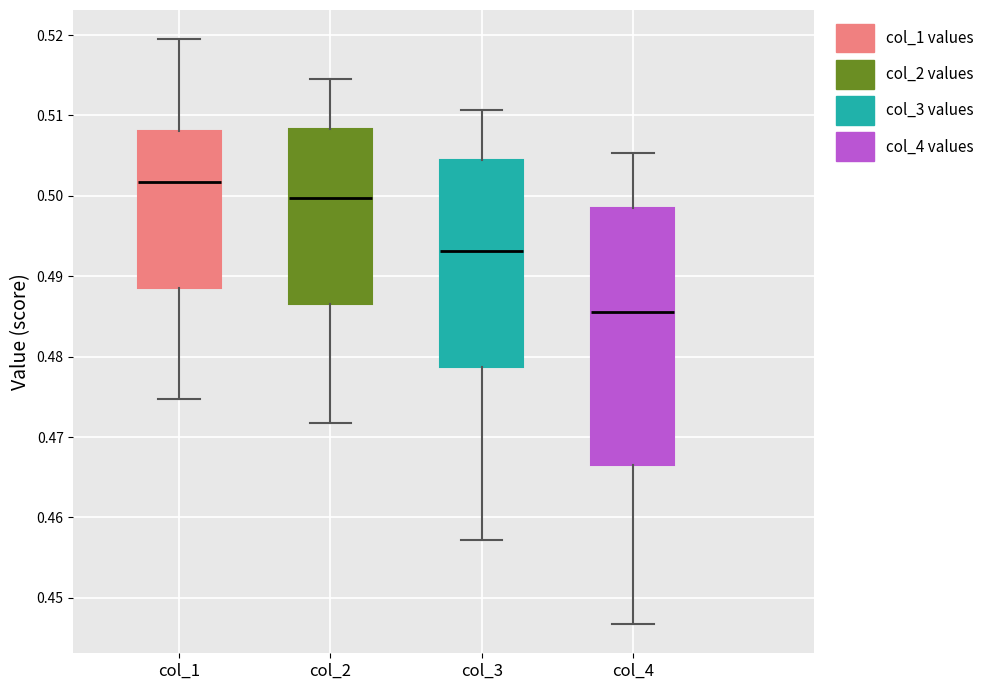

Comparing the boxes themselves (not the whiskers), which one is the tallest?

col_4